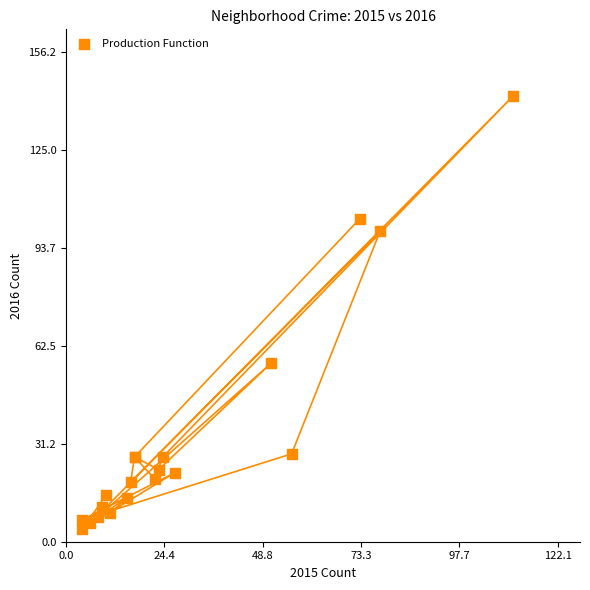

What Y value in the scatter plot is closest to 73?

57